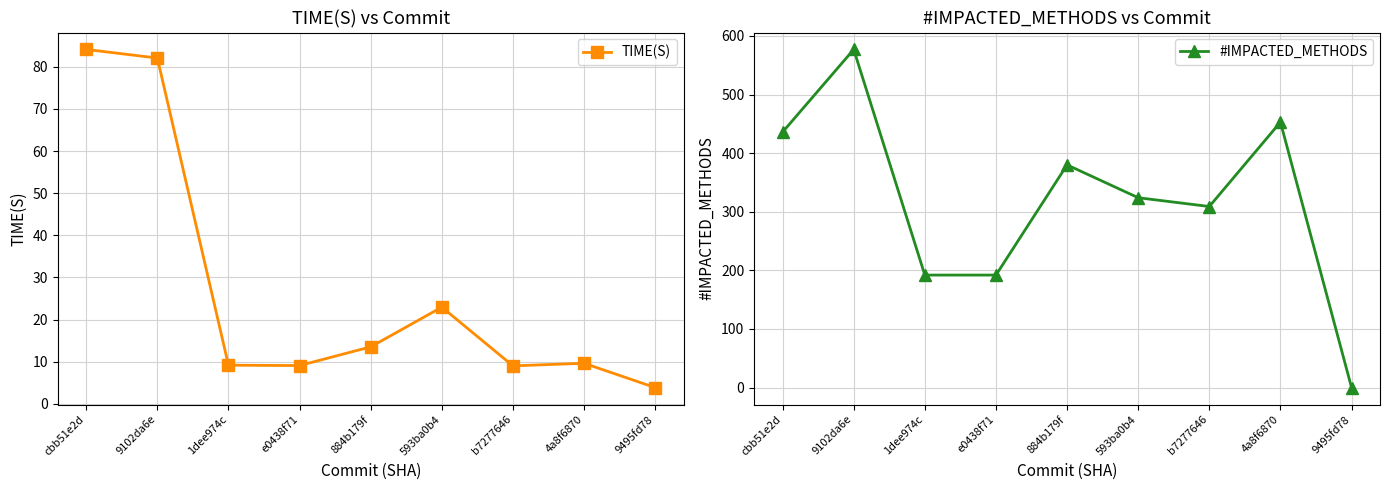

How many values in the TIME(S) series are below 9?

1